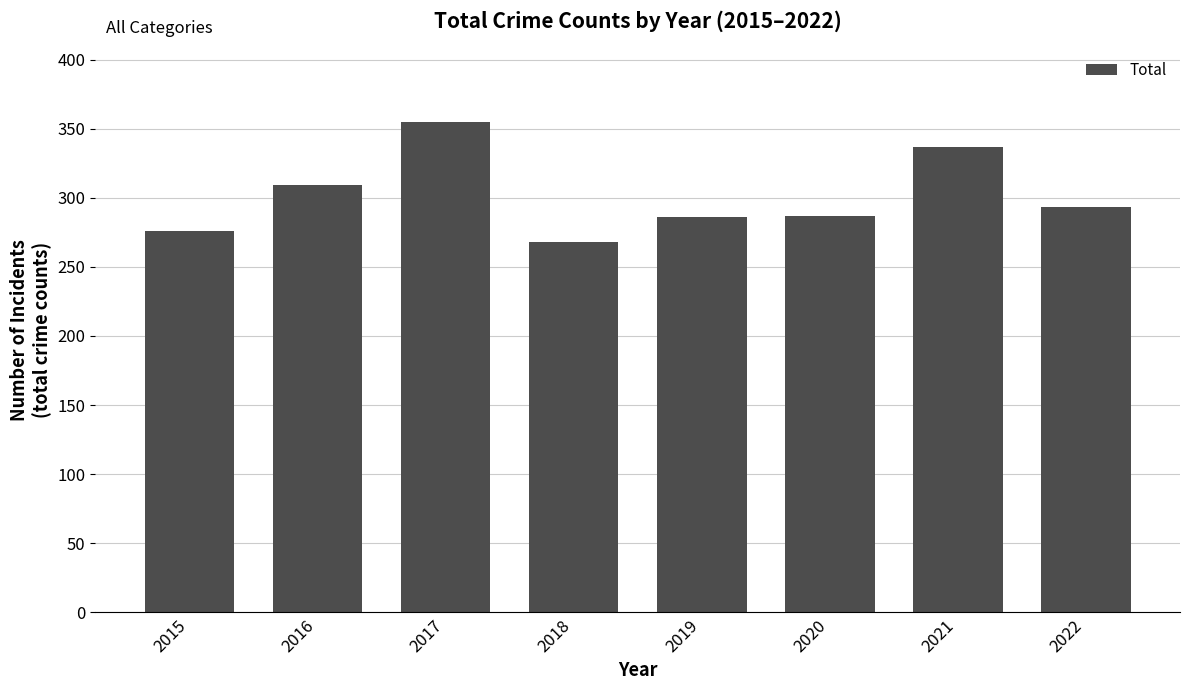

Count the number of data series in this chart.

1